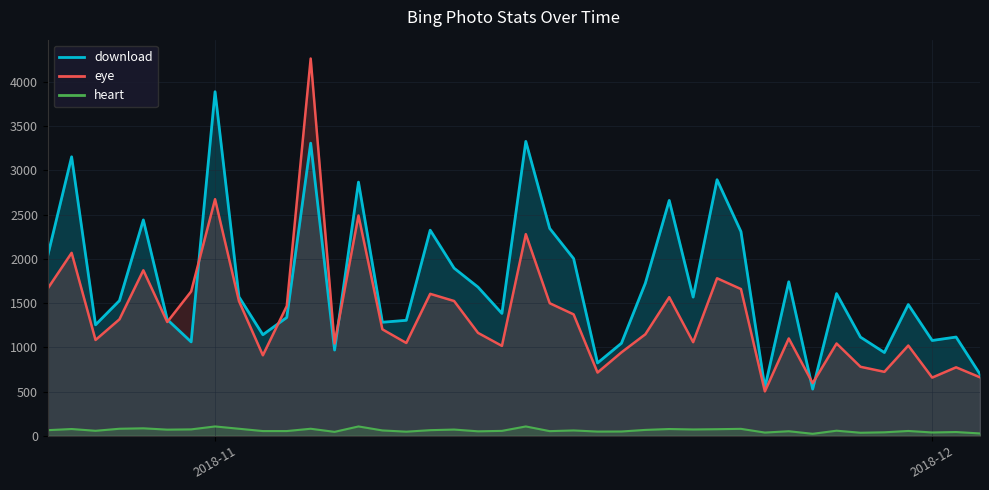

Reading left to right, what are all the values shown in this chart?

download: 2018-12-03=696	2018-12-02=1116	2018-12-01=1077	2018-11-30=1483	2018-11-29=941	2018-11-28=1115	2018-11-27=1607	2018-11-26=528	2018-11-25=1740	2018-11-24=545	2018-11-23=2307	2018-11-22=2893	2018-11-21=1567	2018-11-20=2659	2018-11-19=1724	2018-11-18=1046	2018-11-17=823	2018-11-16=2002	2018-11-15=2343	2018-11-14=3326	2018-11-13=1383	2018-11-12=1680	2018-11-11=1894	2018-11-10=2323	2018-11-09=1305	2018-11-08=1283	2018-11-07=2866	2018-11-06=969	2018-11-05=3306	2018-11-04=1337	2018-11-03=1142	2018-11-02=1570	2018-11-01=3887	2018-10-31=1061	2018-10-30=1314	2018-10-29=2439	2018-10-28=1527	2018-10-27=1254	2018-10-26=3152	2018-10-25=2035
eye: 2018-12-03=661	2018-12-02=774	2018-12-01=658	2018-11-30=1020	2018-11-29=723	2018-11-28=780	2018-11-27=1043	2018-11-26=595	2018-11-25=1100	2018-11-24=502	2018-11-23=1658	2018-11-22=1780	2018-11-21=1058	2018-11-20=1566	2018-11-19=1147	2018-11-18=943	2018-11-17=715	2018-11-16=1372	2018-11-15=1498	2018-11-14=2278	2018-11-13=1016	2018-11-12=1163	2018-11-11=1523	2018-11-10=1604	2018-11-09=1049	2018-11-08=1203	2018-11-07=2489	2018-11-06=1043	2018-11-05=4262	2018-11-04=1466	2018-11-03=910	2018-11-02=1522	2018-11-01=2673	2018-10-31=1631	2018-10-30=1286	2018-10-29=1870	2018-10-28=1316	2018-10-27=1083	2018-10-26=2067	2018-10-25=1664
heart: 2018-12-03=27	2018-12-02=43	2018-12-01=38	2018-11-30=55	2018-11-29=40	2018-11-28=35	2018-11-27=58	2018-11-26=23	2018-11-25=52	2018-11-24=37	2018-11-23=79	2018-11-22=75	2018-11-21=72	2018-11-20=77	2018-11-19=67	2018-11-18=49	2018-11-17=48	2018-11-16=61	2018-11-15=53	2018-11-14=106	2018-11-13=56	2018-11-12=51	2018-11-11=71	2018-11-10=64	2018-11-09=47	2018-11-08=61	2018-11-07=106	2018-11-06=45	2018-11-05=80	2018-11-04=54	2018-11-03=54	2018-11-02=80	2018-11-01=106	2018-10-31=73	2018-10-30=70	2018-10-29=85	2018-10-28=80	2018-10-27=57	2018-10-26=77	2018-10-25=64